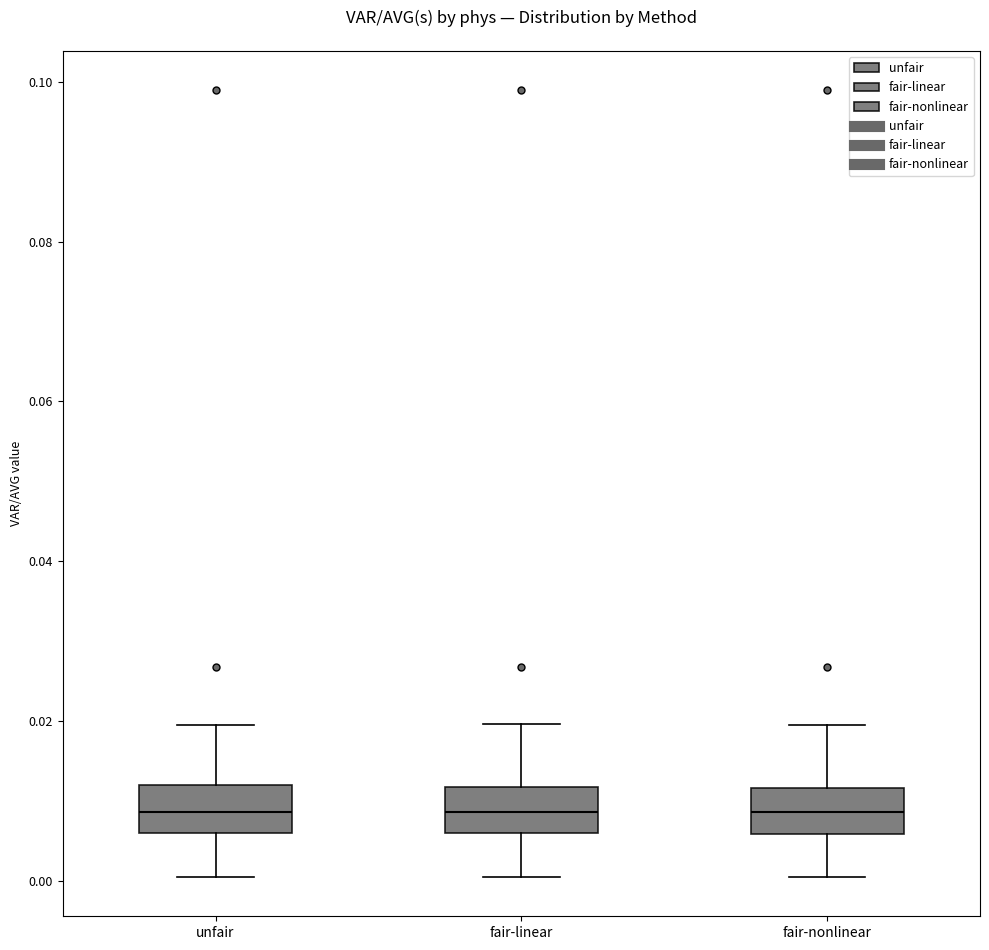

Reading left to right, read every box against the y-axis: the position of its median line, the range the box covers, and the ends of its whiskers. The values are not printed on the chart, so give them approximately, as read against the axis.

unfair: median 0.008, box 0.006 to 0.012, whiskers 0.000 to 0.020
fair-linear: median 0.008, box 0.006 to 0.012, whiskers 0.000 to 0.020
fair-nonlinear: median 0.008, box 0.006 to 0.012, whiskers 0.000 to 0.020